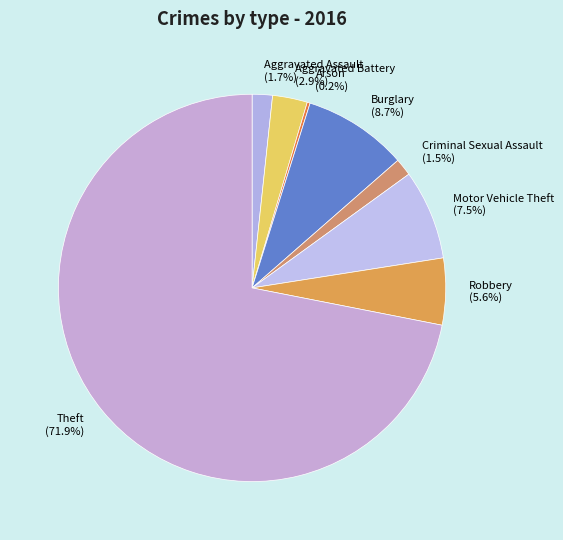

Which has a higher value, Aggravated Assault or Theft?

Theft